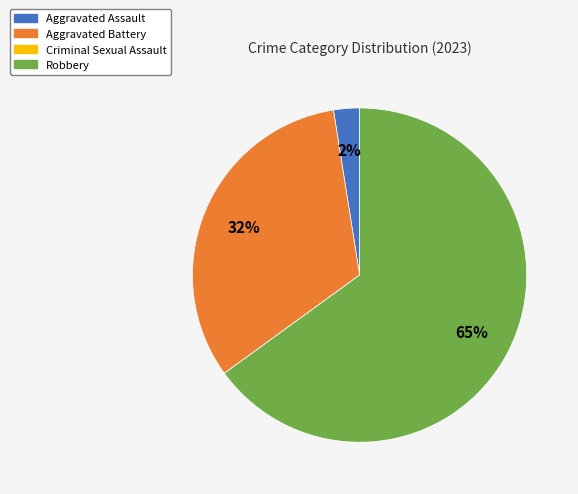

To the nearest percent, what is the average slice percentage?

25%